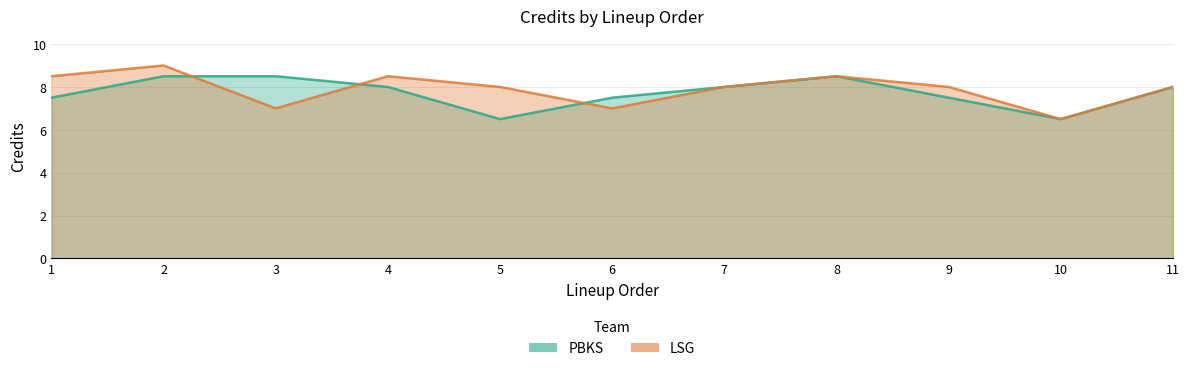

True or false: PBKS has more than 2 interior local peaks.

False